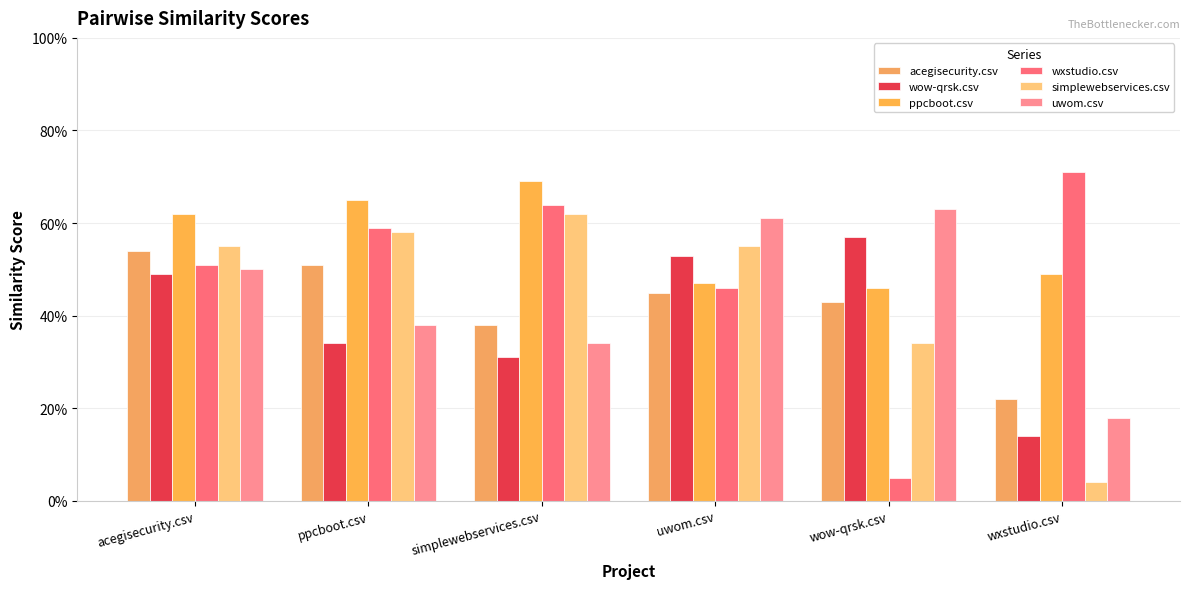

Does the chart contain any negative values?

No